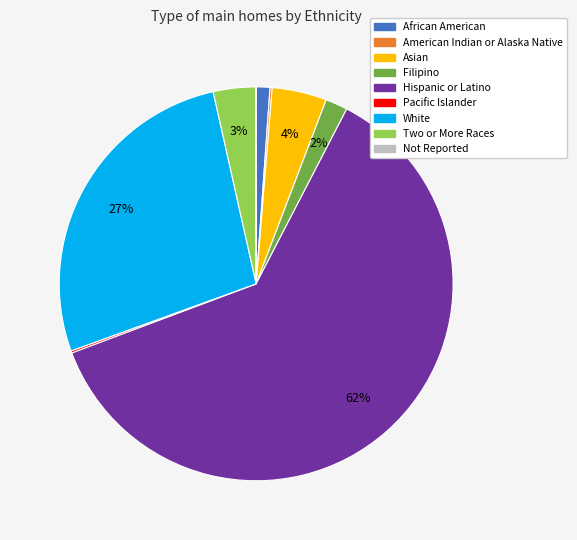

The Asian slice represents 13% of the pie. True or false?

False